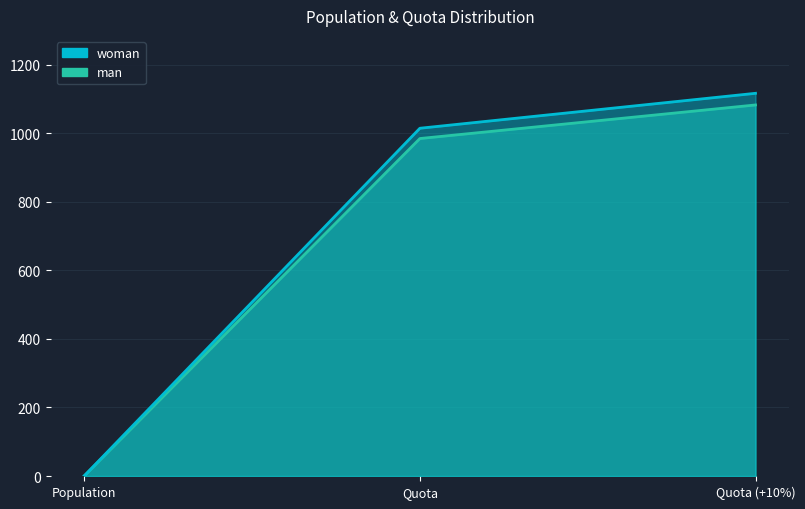

What is the label of the 3rd point from the right?

Population